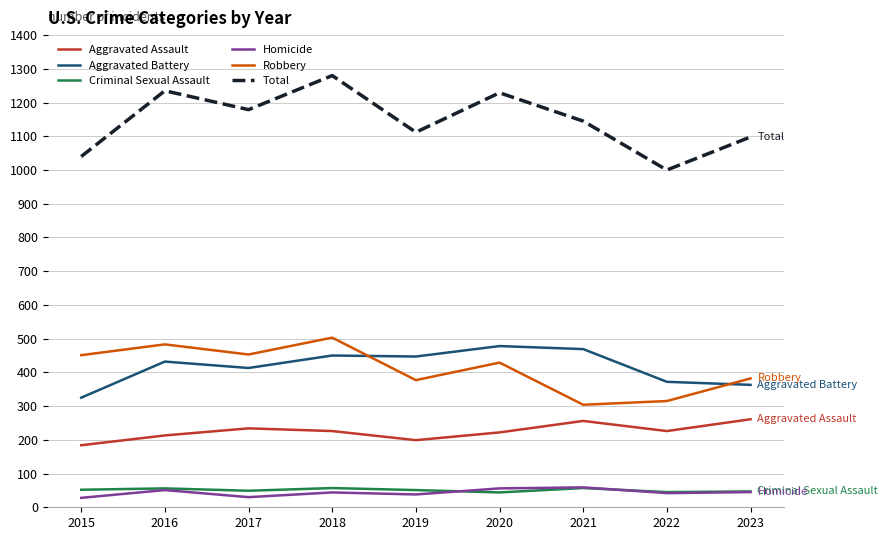

What is the minimum value shown in the chart?

28